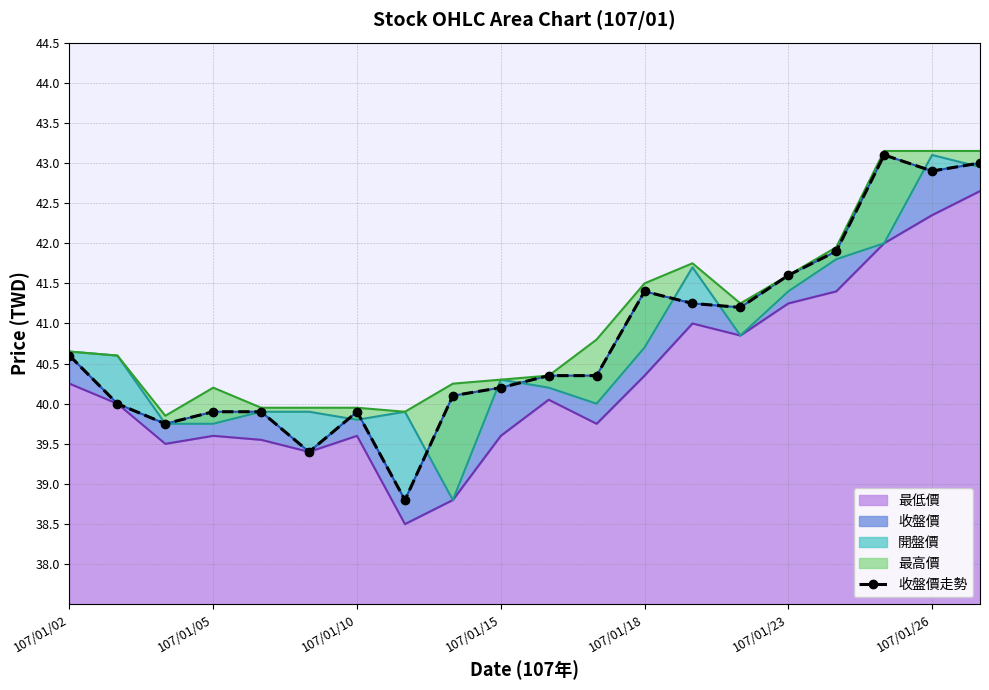

What is the lowest value of the 最低價 series?

38.5